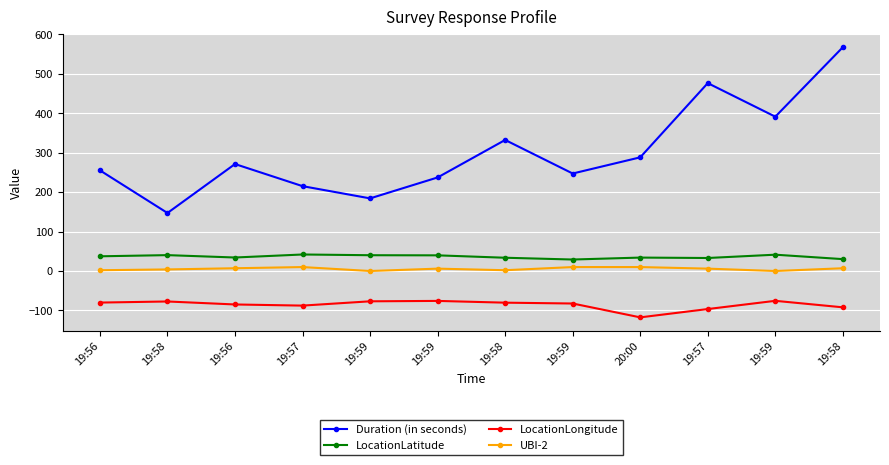

Reading left to right, list all the values displayed in this chart.

Duration (in seconds): 255.0	147.0	271.0	215.0	184.0	237.0	332.0	247.0	288.0	476.0	391.0	567.0
LocationLatitude: 37.3	40.2	34.2	41.8	40.0	39.7	33.6	29.1	34.0	33.0	41.3	30.1
LocationLongitude: -80.0	-77.2	-84.8	-87.7	-76.8	-75.8	-80.2	-82.3	-117.4	-96.4	-75.5	-92.0
UBI-2: 2.0	4.0	7.0	10.0	0.0	6.0	2.0	10.0	10.0	6.0	0.0	7.0